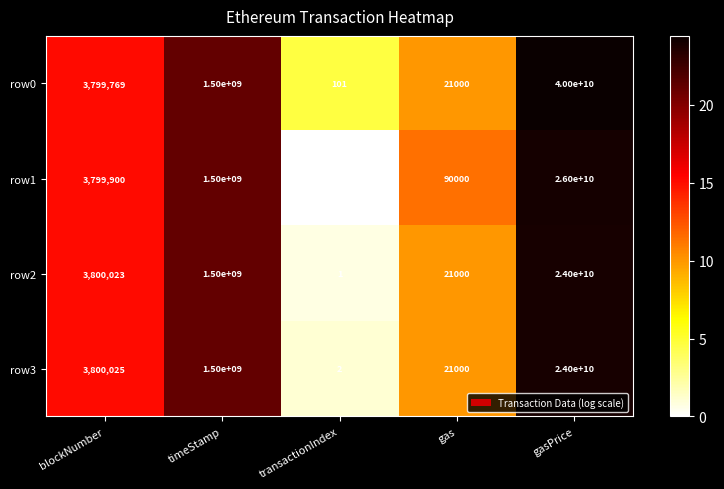

Count the number of data series in this chart.

4